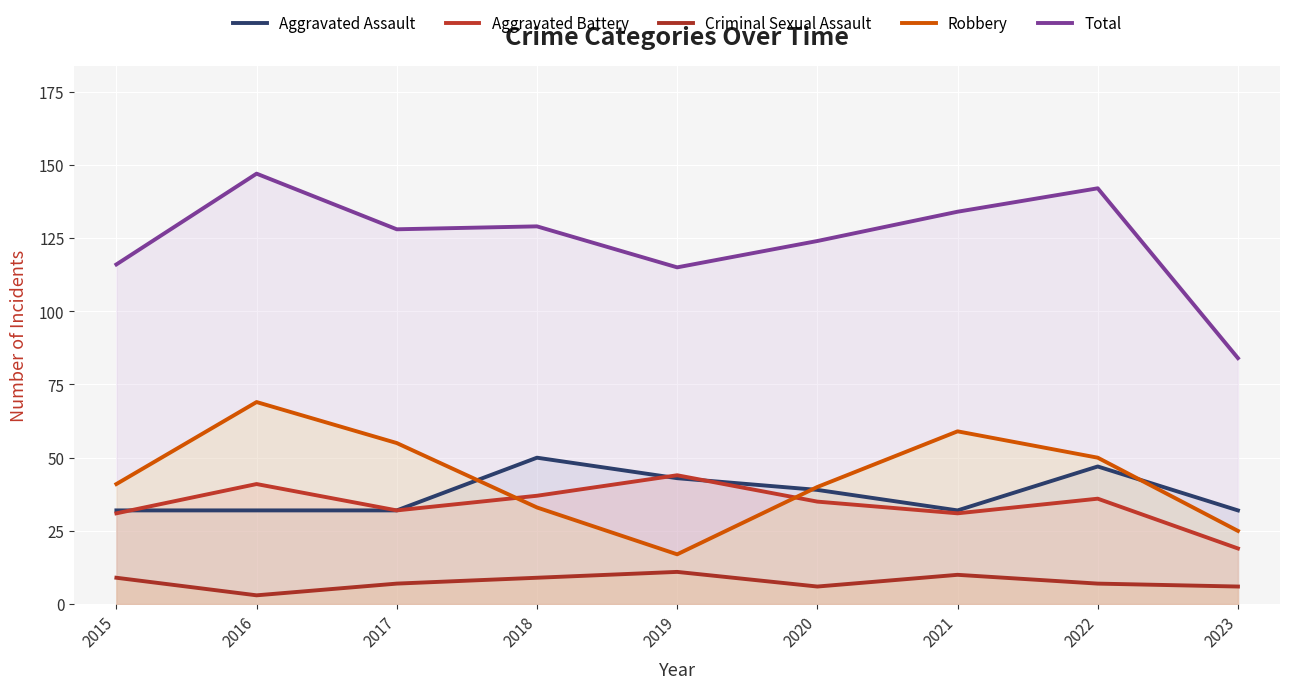

What is the difference between the second highest and minimum values in the Robbery series?

42